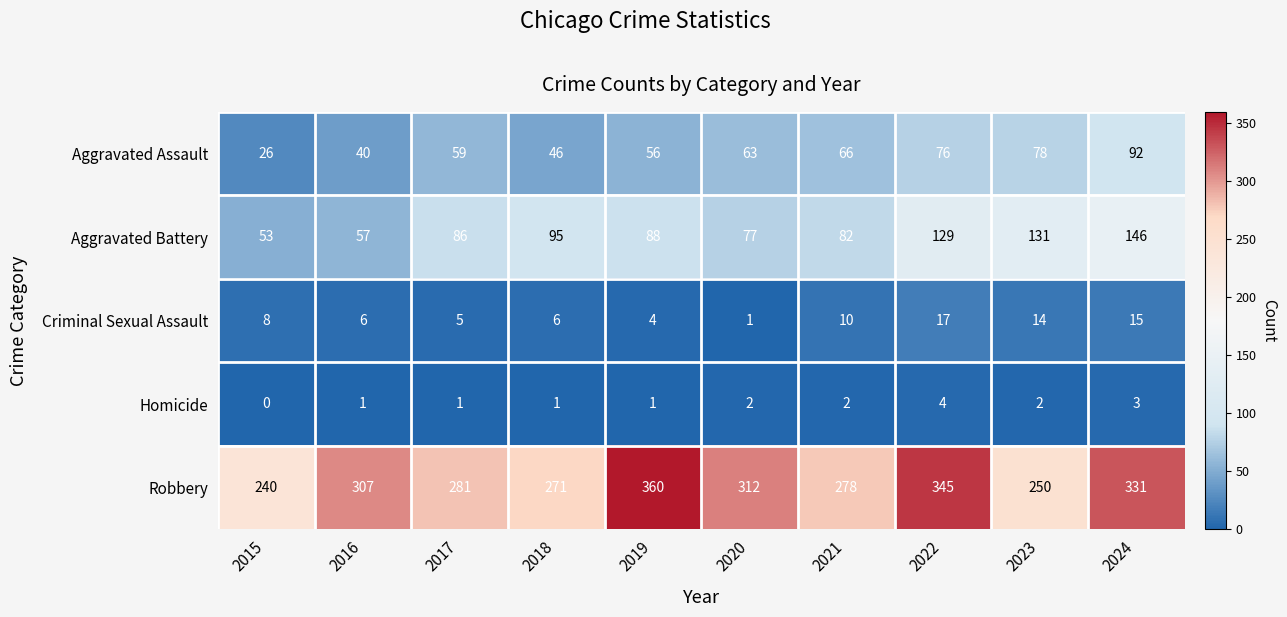

What is the difference between the highest and lowest values at 2022?

341